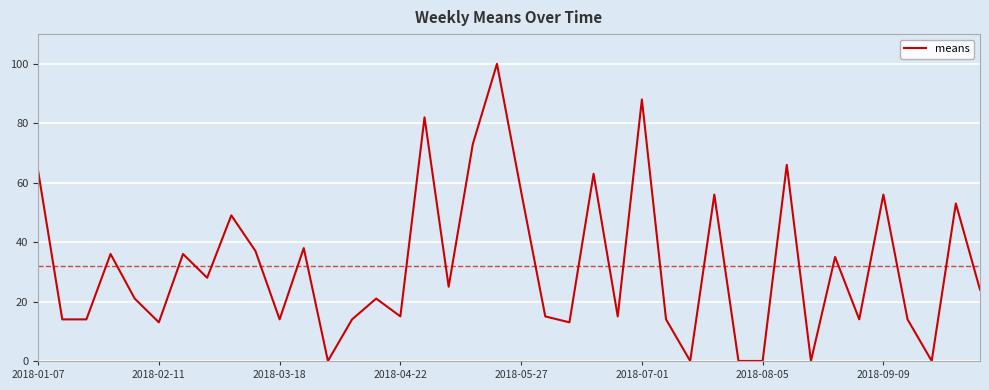

What is the sum of all values?

1277